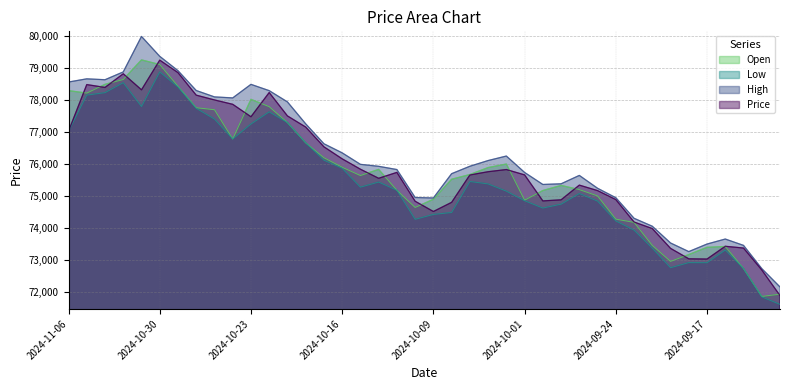

Which series has the largest total across all categories?

High